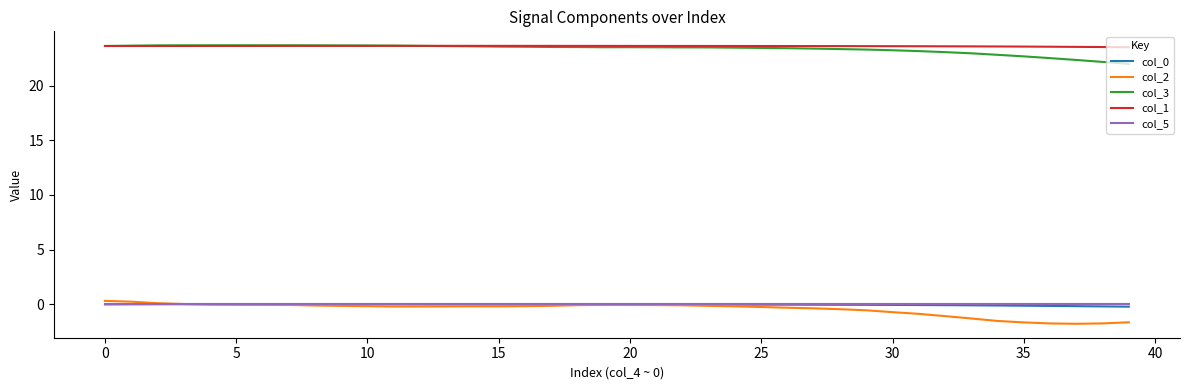

At how many categories does at least one series exceed 5?

40